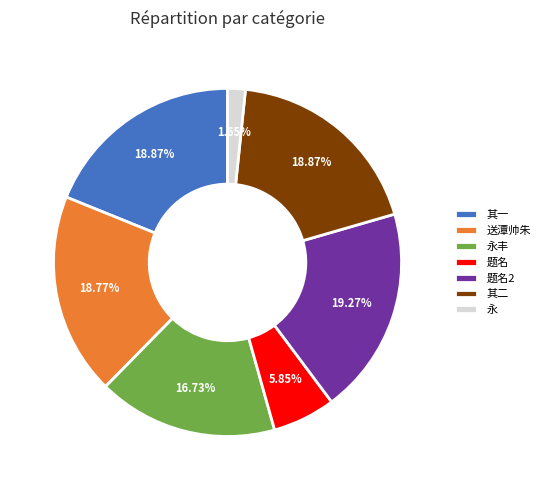

Which category has the smallest portion of the pie?

永